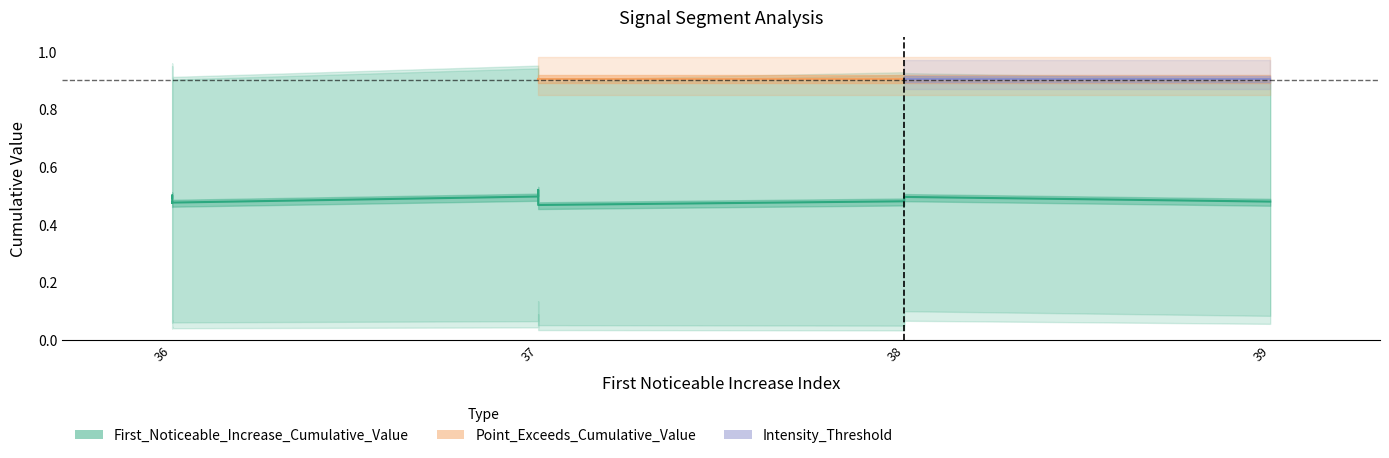

True or false: Intensity_Threshold and Point_Exceeds_Cumulative_Value cross at least once.

False